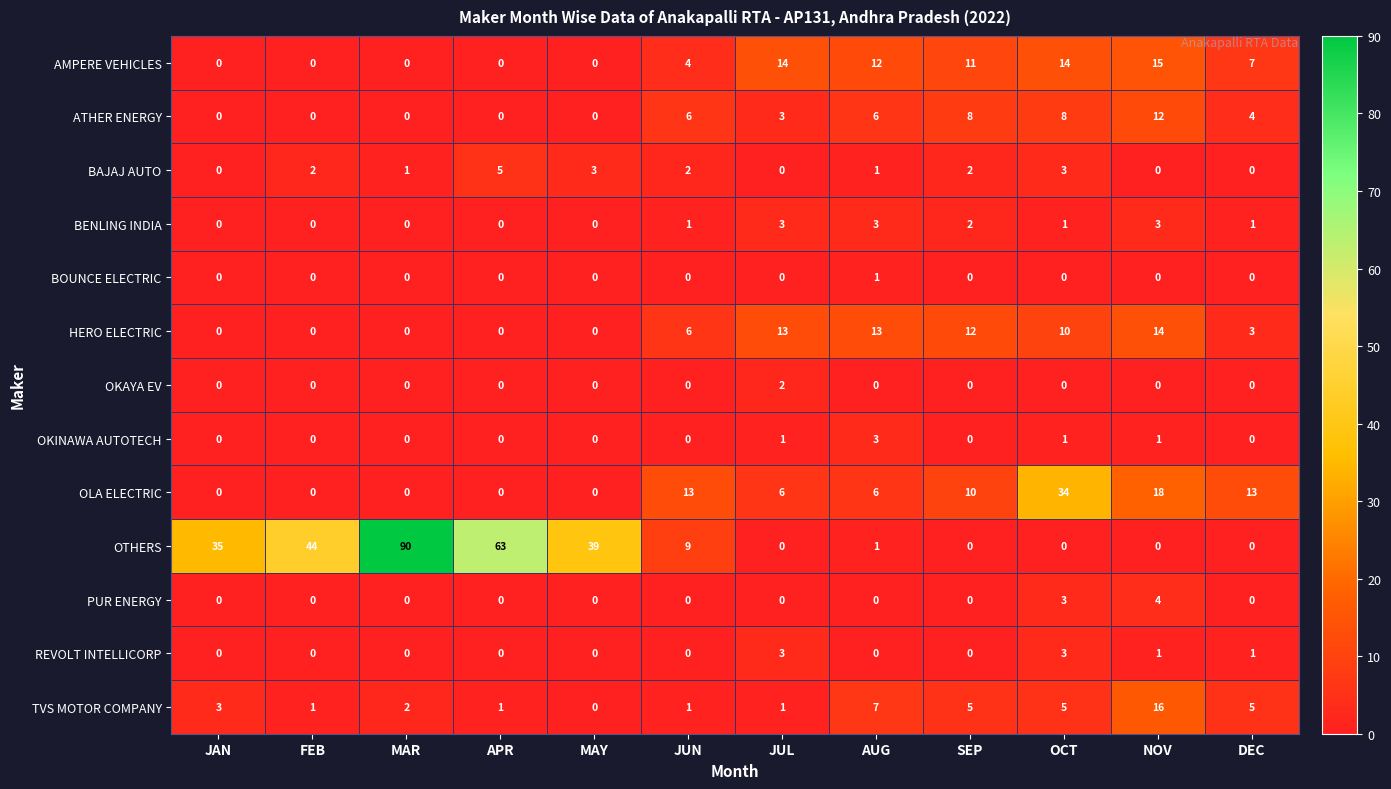

How many BENLING INDIA values are between 0 and 3?

12